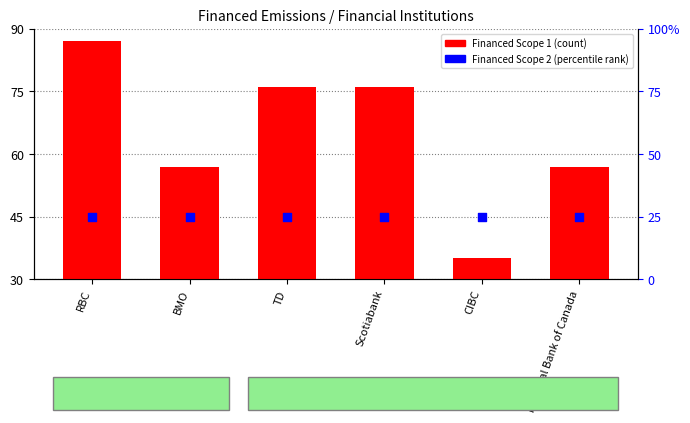

Which series has the widest spread of Y values?

Financed Scope 1